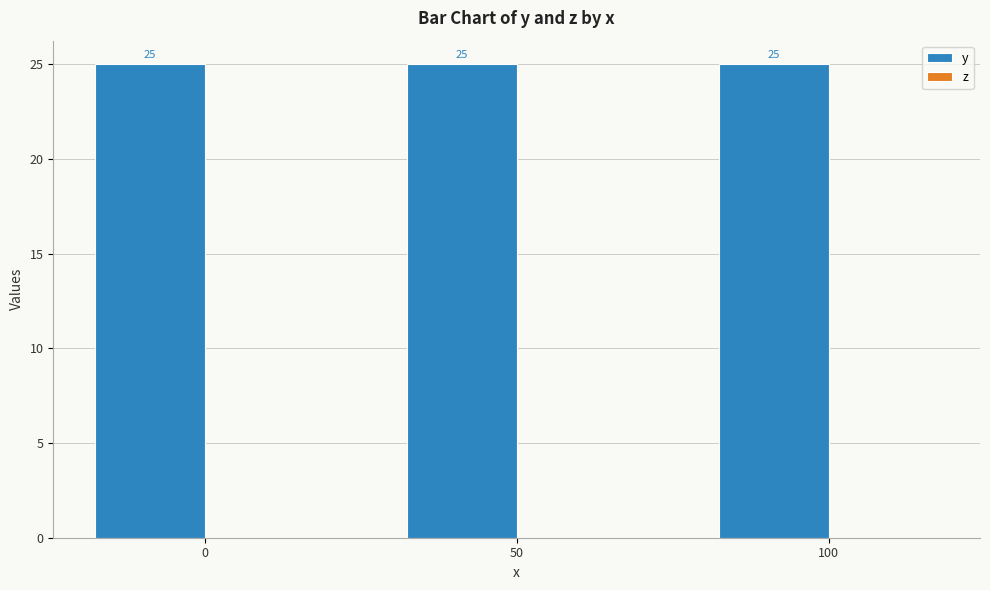

True or false: y has a value of 25 at 100.

True